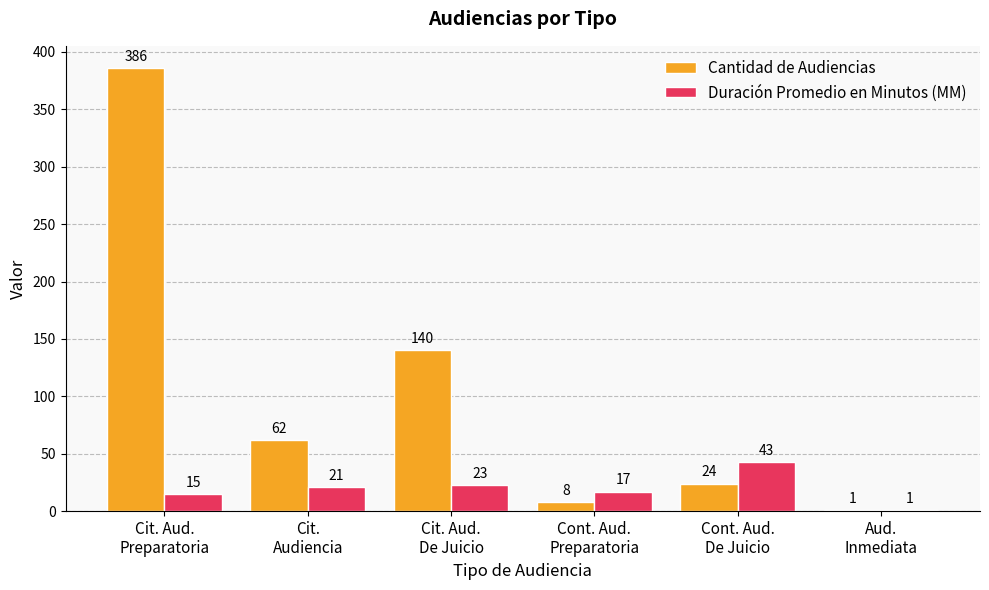

Which series changed the most between Cit. Aud.
Preparatoria and Aud.
Inmediata?

Cantidad de Audiencias